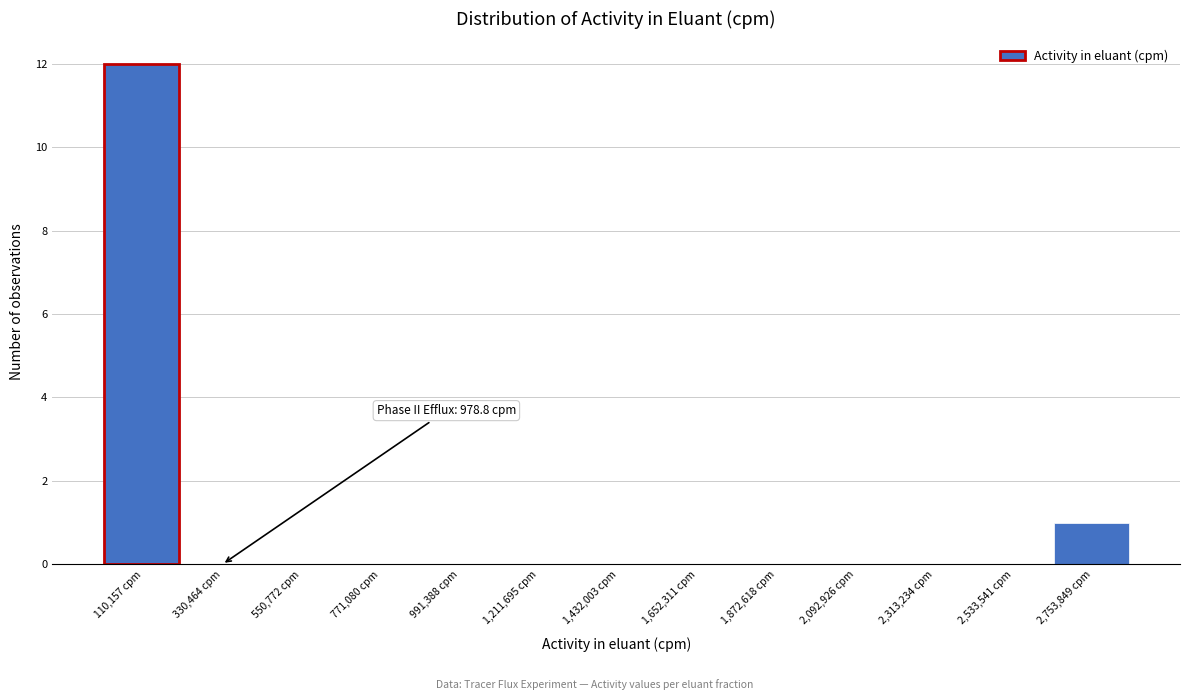

Over which range of the x-axis is the bar tallest?

0 to 200000